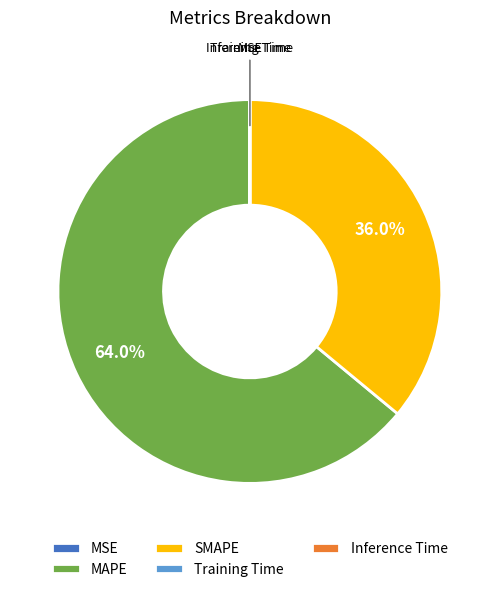

What is the largest slice in the pie chart?

MAPE